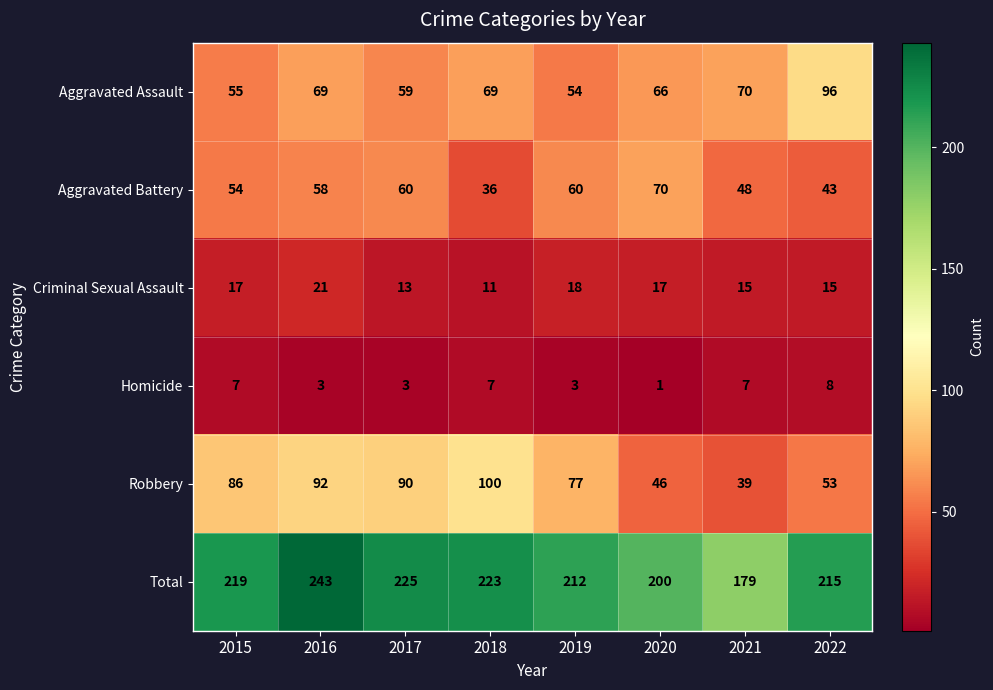

At which category does the chart reach its peak across all series?

2016